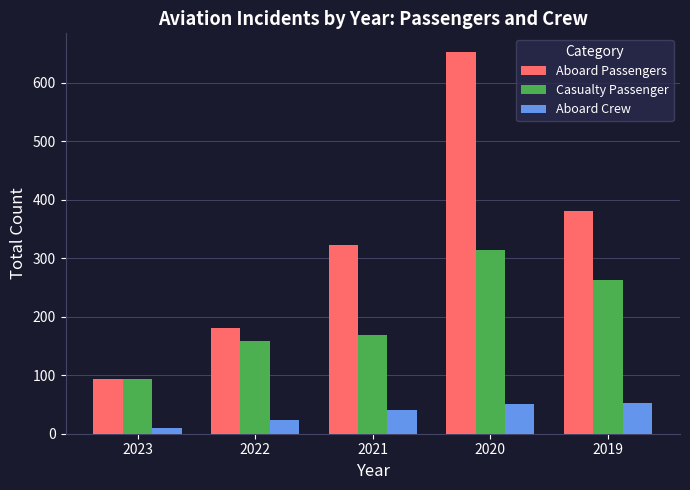

Which series changed the most between 2023 and 2022?

Aboard Passengers